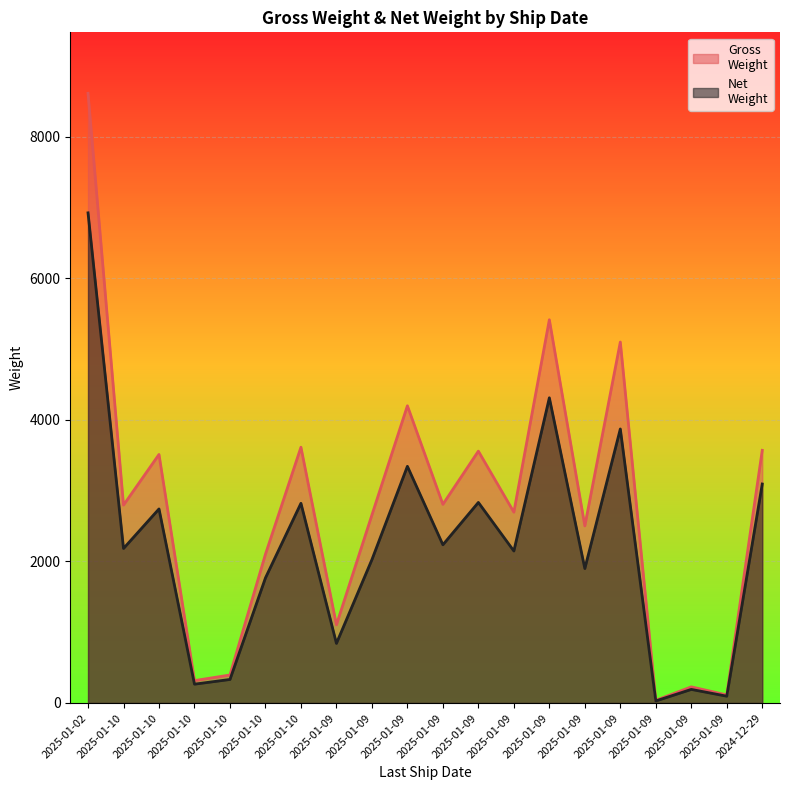

Reading right to left, what are all the values shown in this chart?

Gross
Weight: 2024-12-29=3570.0	2025-01-09=114.0	2025-01-09=228.0	2025-01-09=38.2	2025-01-09=5099.7	2025-01-09=2502.1	2025-01-09=5414.5	2025-01-09=2696.2	2025-01-09=3558.1	2025-01-09=2806.7	2025-01-09=4199.0	2025-01-09=2656.3	2025-01-09=1104.6	2025-01-10=3613.5	2025-01-10=2101.8	2025-01-10=395.5	2025-01-10=316.4	2025-01-10=3511.3	2025-01-10=2795.9	2025-01-02=8613.9
Net
Weight: 2024-12-29=3094.0	2025-01-09=96.0	2025-01-09=192.0	2025-01-09=29.0	2025-01-09=3871.5	2025-01-09=1899.5	2025-01-09=4312.0	2025-01-09=2147.2	2025-01-09=2833.6	2025-01-09=2235.2	2025-01-09=3344.0	2025-01-09=2025.0	2025-01-09=842.1	2025-01-10=2821.5	2025-01-10=1767.0	2025-01-10=332.5	2025-01-10=266.0	2025-01-10=2741.7	2025-01-10=2183.1	2025-01-02=6924.9